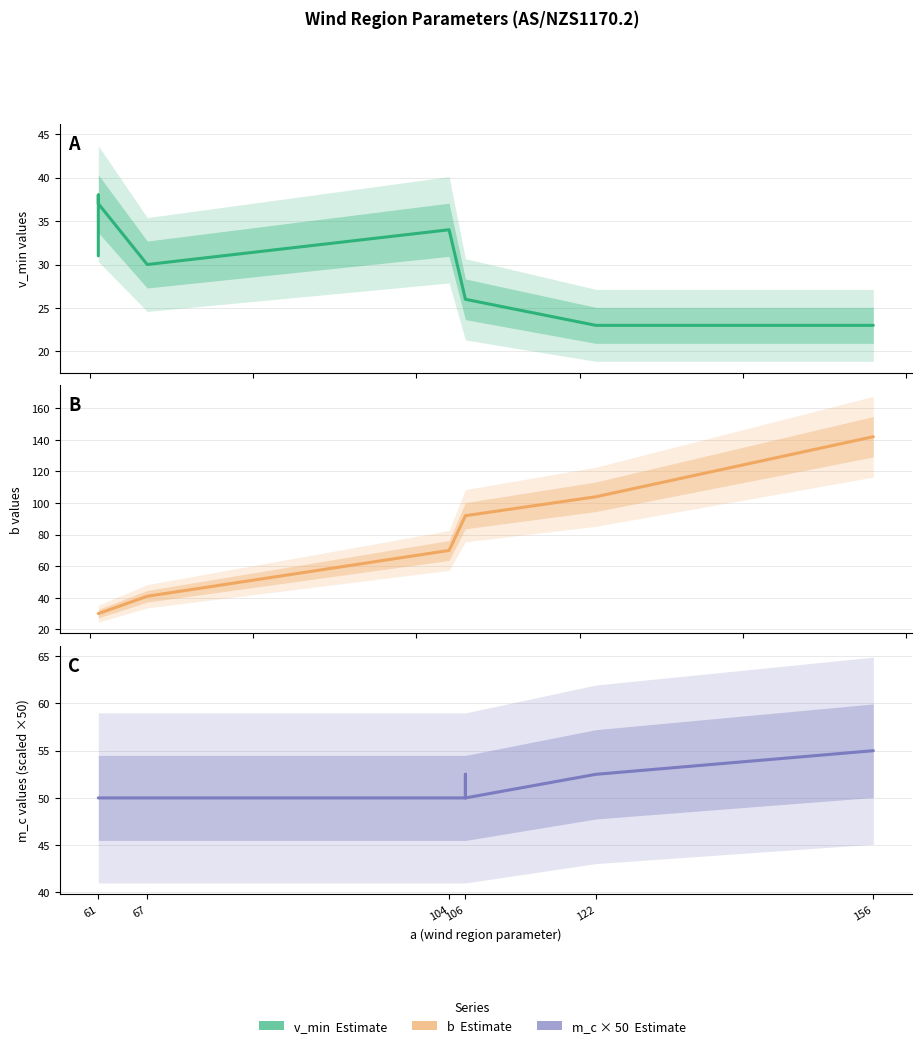

True or false: m_c has more than 0 interior local peaks.

True